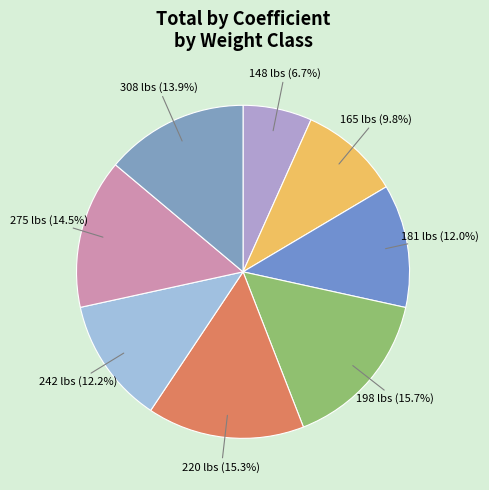

To the nearest percent, what portion does 165 represent?

10%